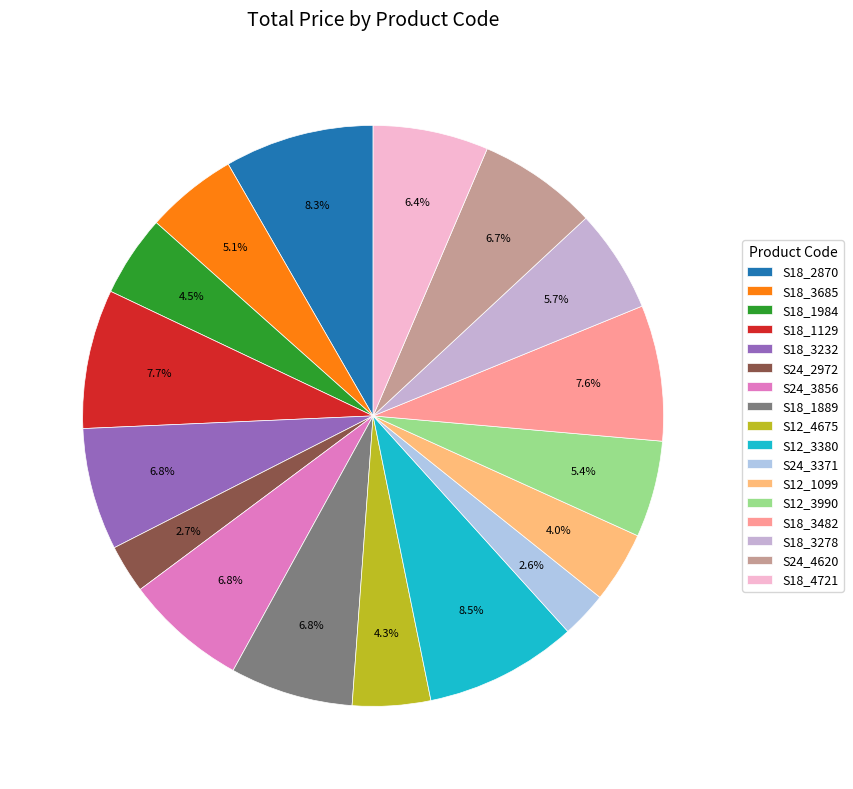

Rank the categories by value from lowest to highest.

S24_3371, S24_2972, S12_1099, S12_4675, S18_1984, S18_3685, S12_3990, S18_3278, S18_4721, S24_4620, S18_3232, S24_3856, S18_1889, S18_3482, S18_1129, S18_2870, S12_3380